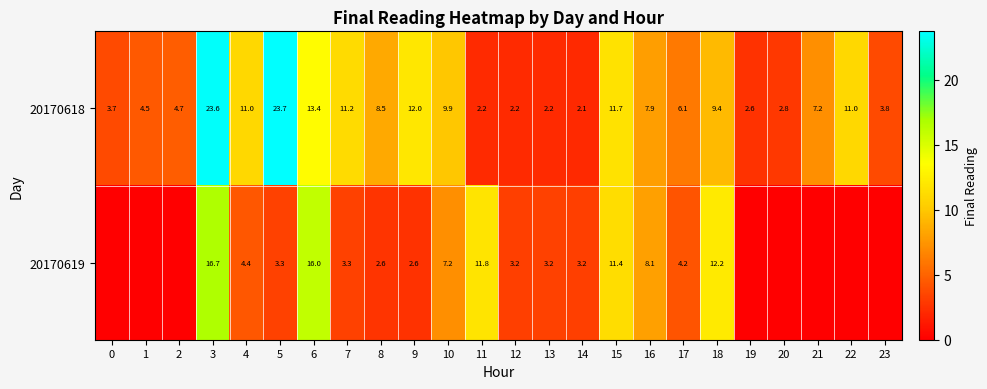

Rank the series at 7 from highest to lowest value.

20170618, 20170619